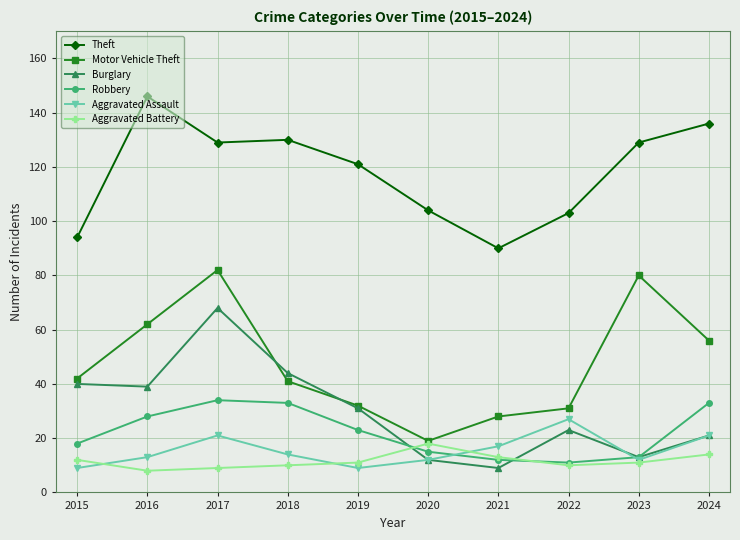

Which series has the largest total across all categories?

Theft